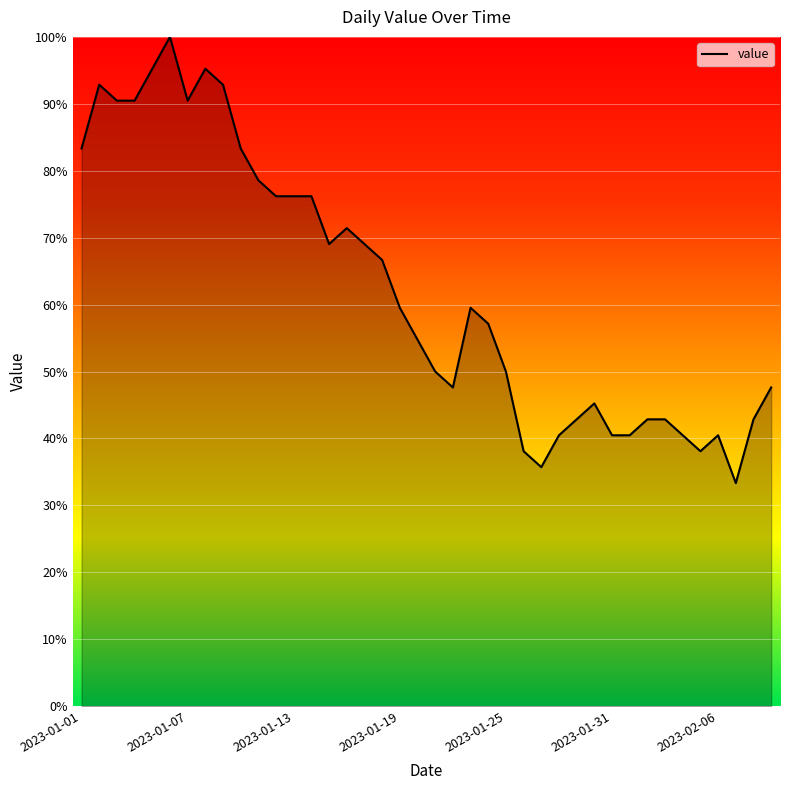

List the labels in order of value, largest first.

2023-01-06, 2023-01-05, 2023-01-08, 2023-01-02, 2023-01-09, 2023-01-03, 2023-01-04, 2023-01-07, 2023-01-01, 2023-01-10, 2023-01-11, 2023-01-12, 2023-01-13, 2023-01-14, 2023-01-16, 2023-01-15, 2023-01-17, 2023-01-18, 2023-01-19, 2023-01-23, 2023-01-24, 2023-01-20, 2023-01-21, 2023-01-25, 2023-01-22, 2023-02-09, 2023-01-30, 2023-01-29, 2023-02-02, 2023-02-03, 2023-02-08, 2023-01-28, 2023-01-31, 2023-02-01, 2023-02-04, 2023-02-06, 2023-01-26, 2023-02-05, 2023-01-27, 2023-02-07